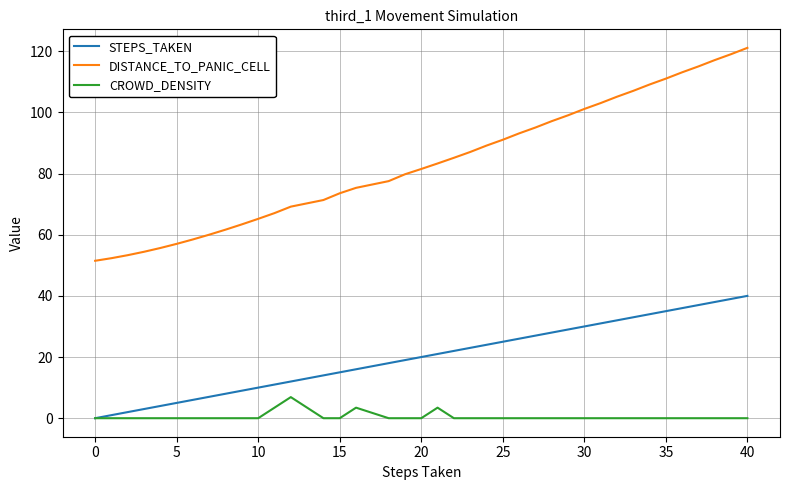

Which series has the largest range (max minus min)?

DISTANCE_TO_PANIC_CELL